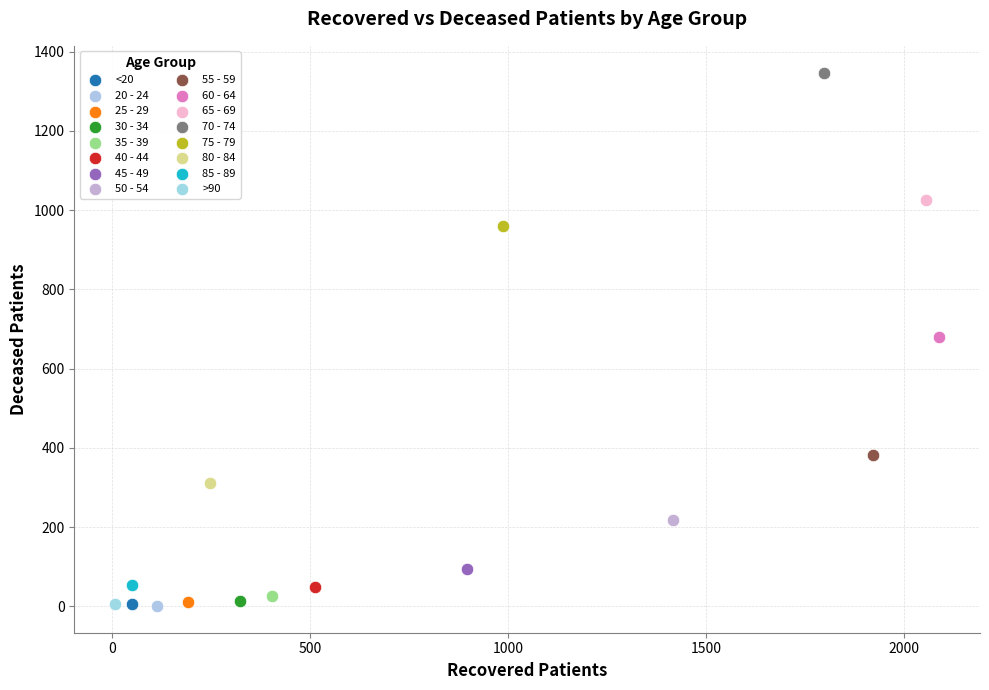

What are all the series names shown in the legend?

<20, 20 - 24, 25 - 29, 30 - 34, 35 - 39, 40 - 44, 45 - 49, 50 - 54, 55 - 59, 60 - 64, 65 - 69, 70 - 74, 75 - 79, 80 - 84, 85 - 89, >90